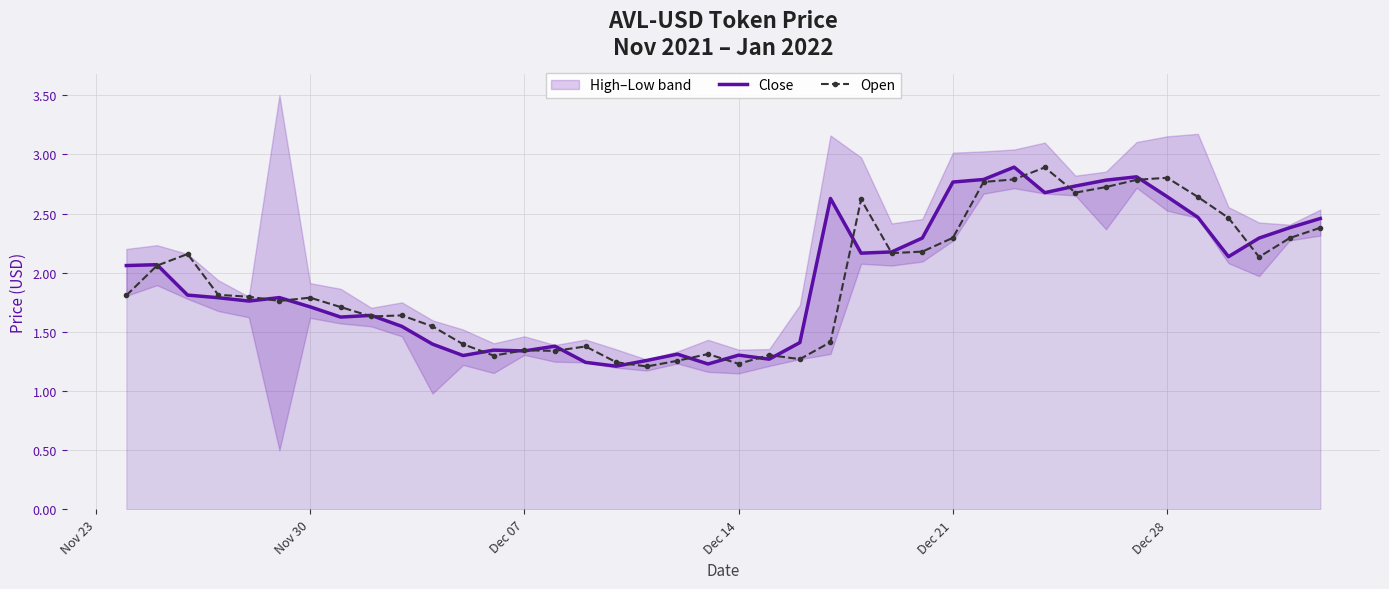

True or false: Open and Close intersect in this chart.

True